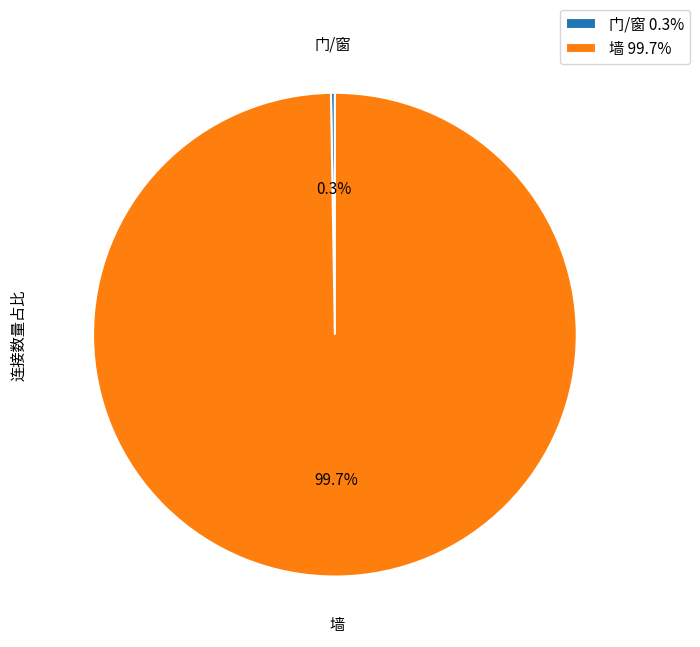

Is 墙 99.7% the majority of the pie?

Yes